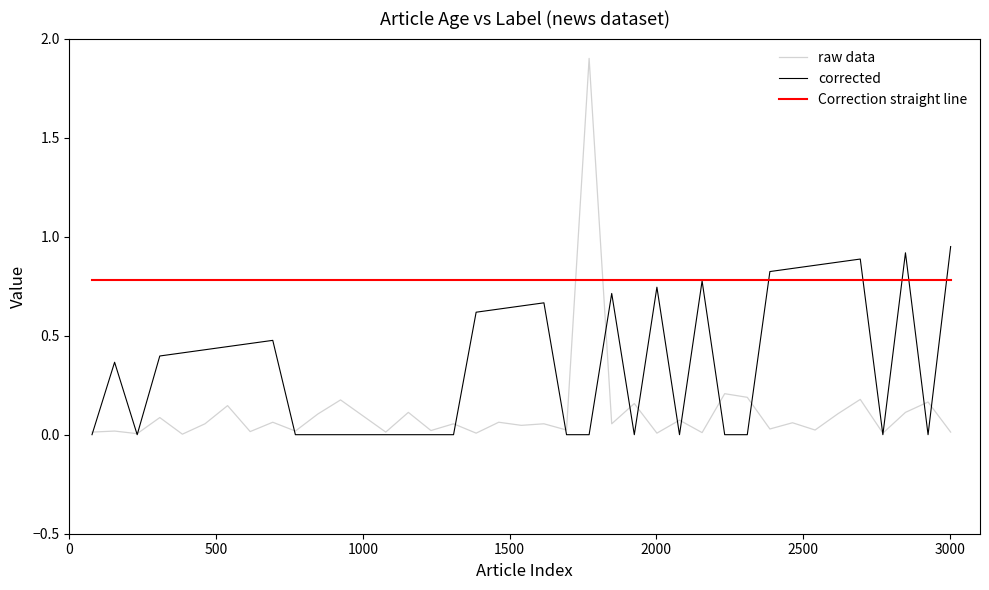

List the series in order of their overall mean, highest first.

Correction straight line, corrected, raw data